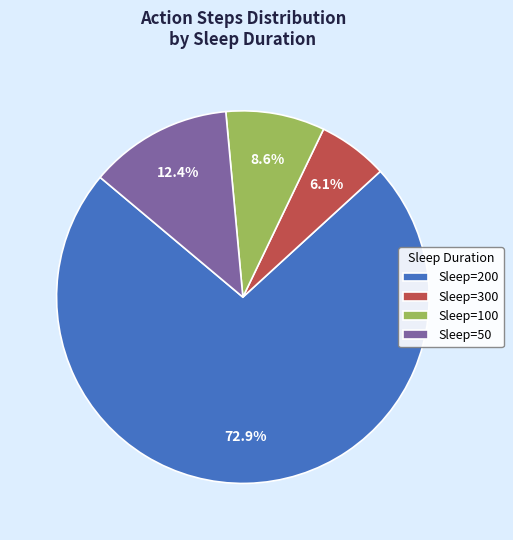

Does Sleep=50 represent more than half of the total?

No